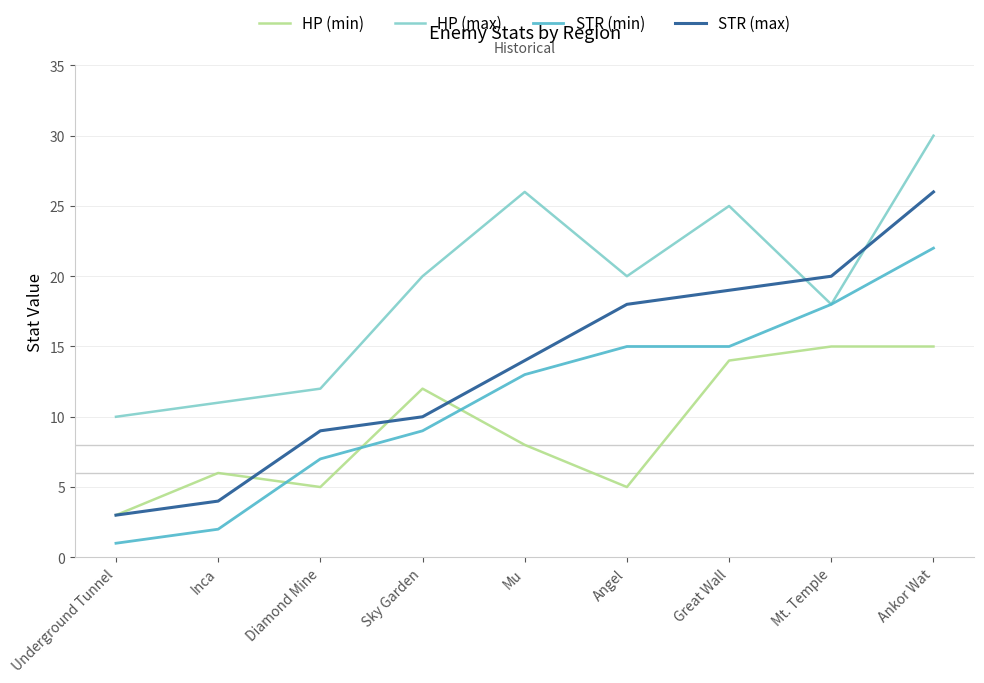

Which series has the largest total across all categories?

HP (max)